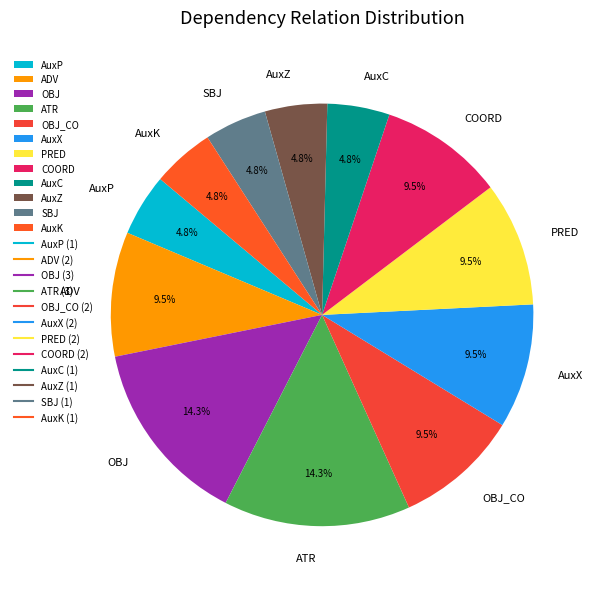

Does PRED account for over 50% of the chart?

No